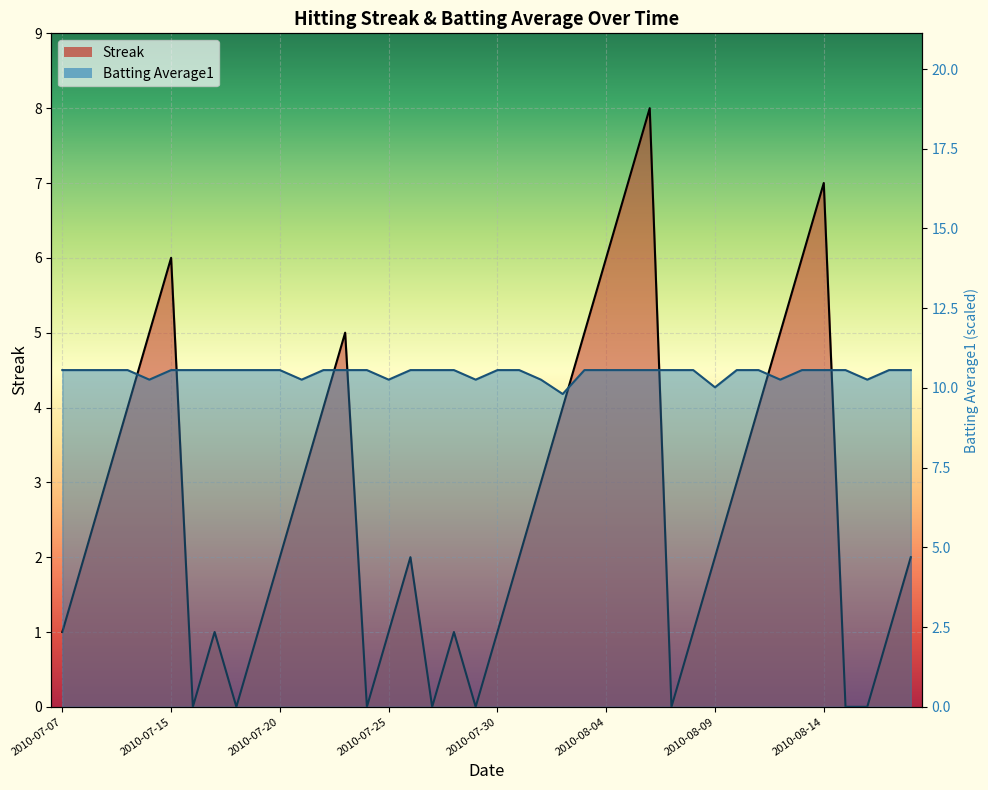

What is the sum of the Streak values at 2010-07-09 and 2010-08-16?

3.0